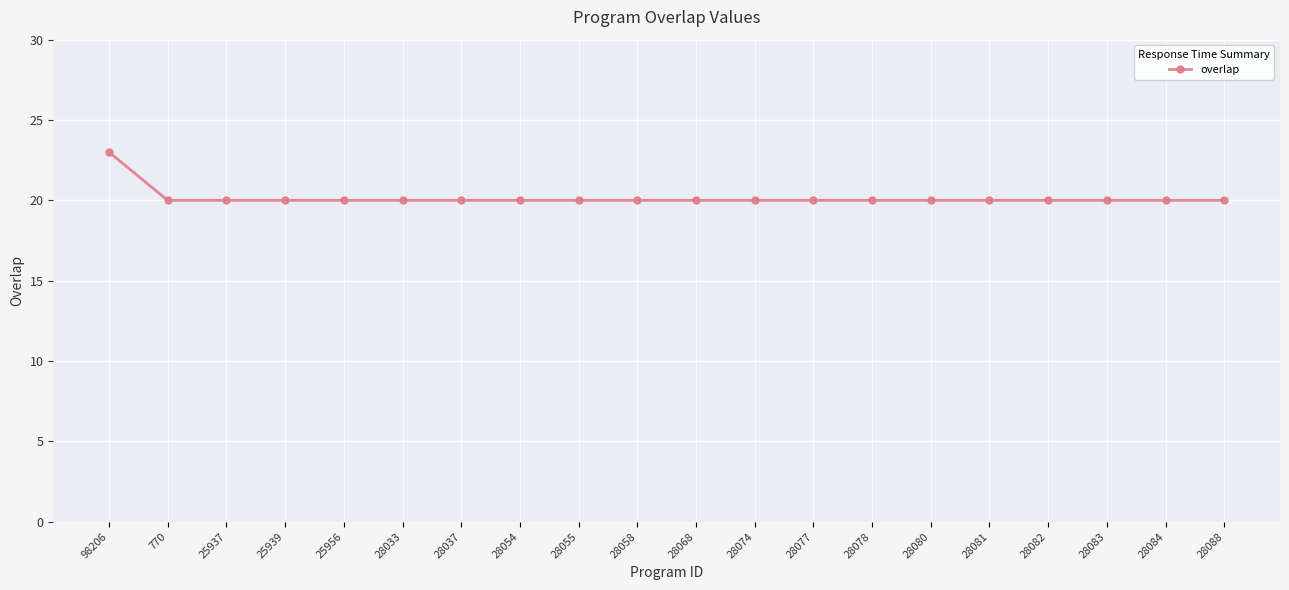

What is the label of the 16th point from the right?

25956